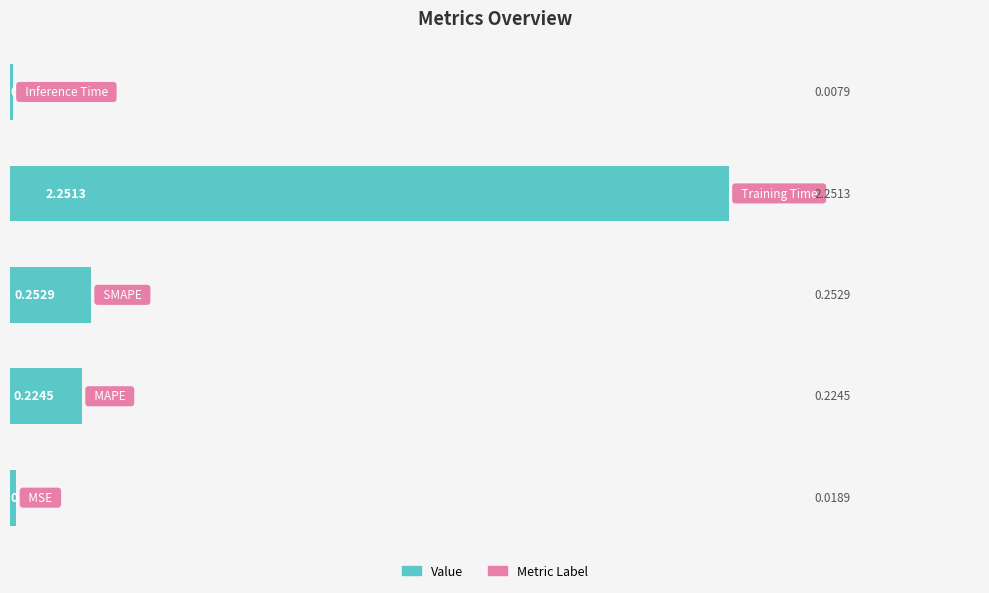

Are the bars horizontal?

Yes